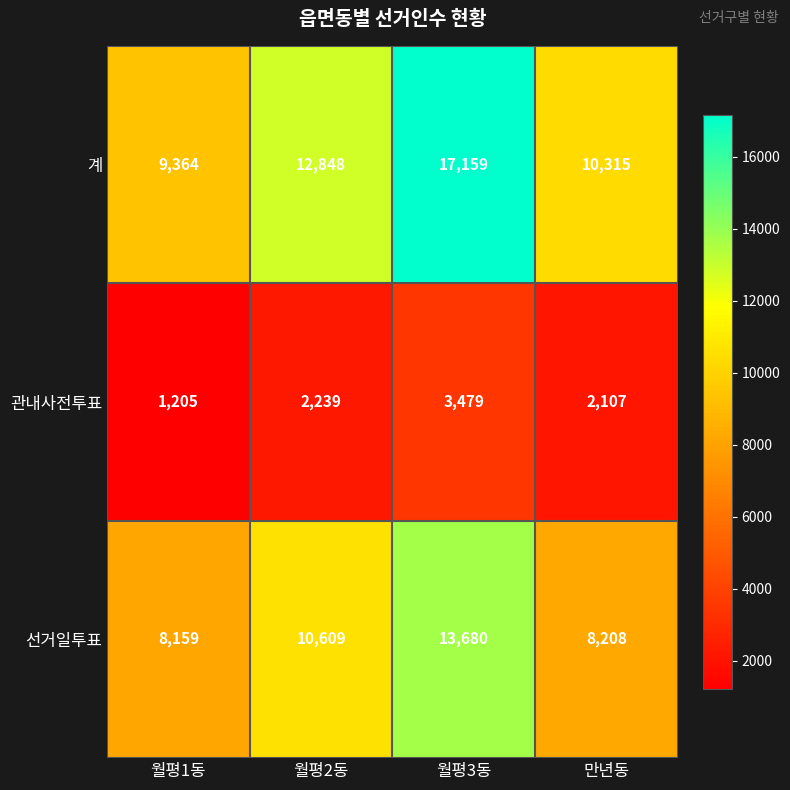

Reading left to right, transcribe all the data shown in this chart.

계: 월평1동=9364	월평2동=12848	월평3동=17159	만년동=10315
관내사전투표: 월평1동=1205	월평2동=2239	월평3동=3479	만년동=2107
선거일투표: 월평1동=8159	월평2동=10609	월평3동=13680	만년동=8208